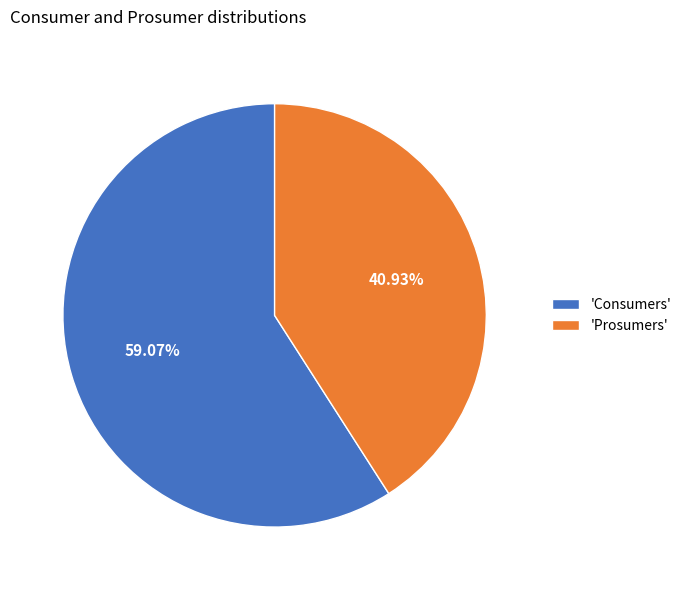

Which category has the smallest portion of the pie?

'Prosumers'